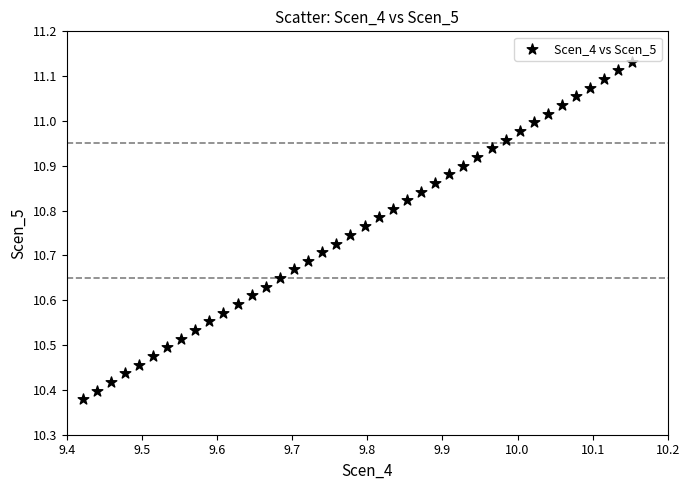

What is the range of X values (max minus min)?

0.7